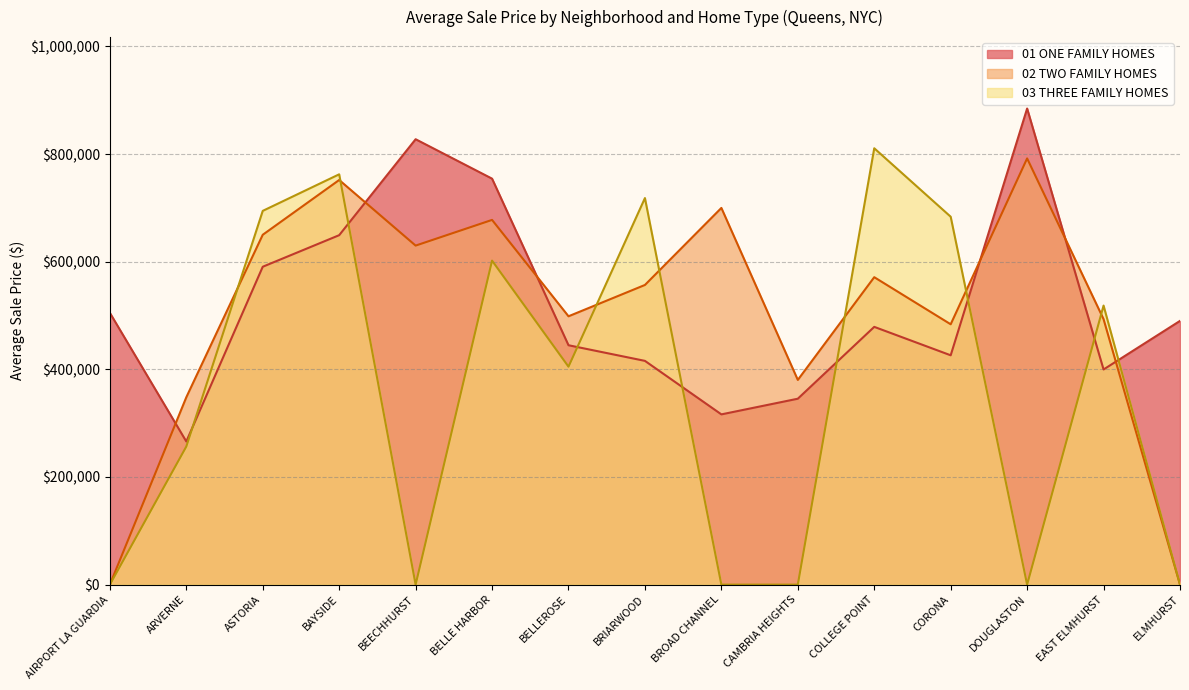

At which category is the sum across all series the highest?

BAYSIDE